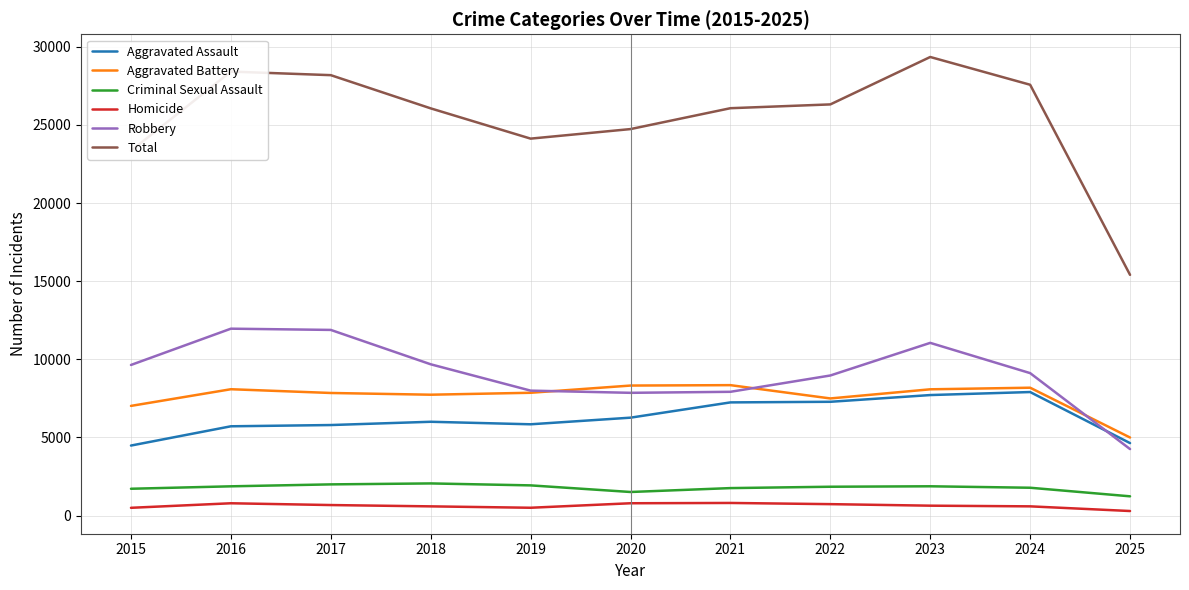

True or false: Total and Robbery intersect in this chart.

False